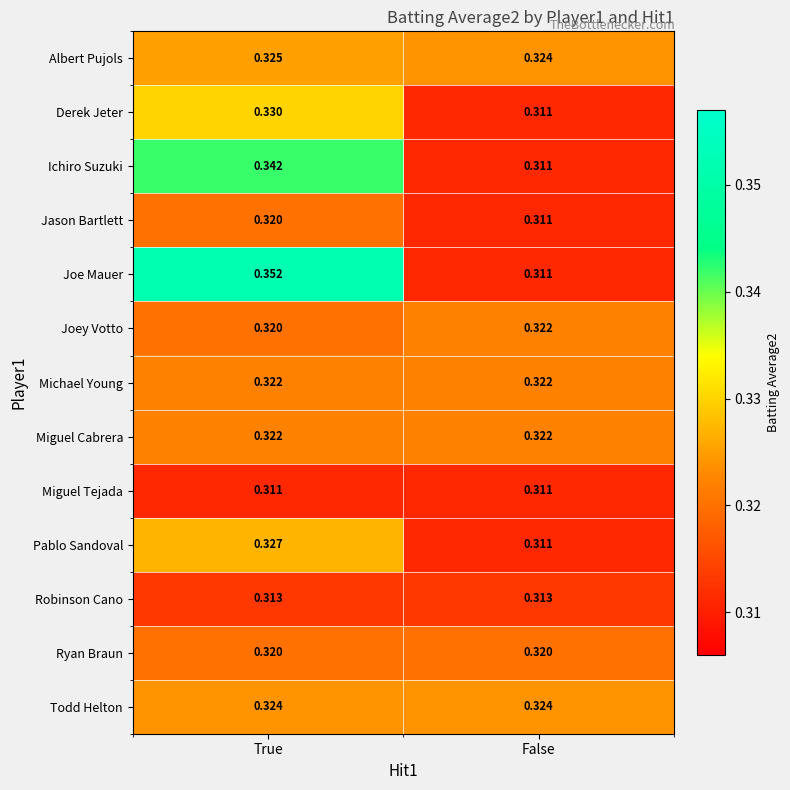

Which series has the largest total across all categories?

Joe Mauer